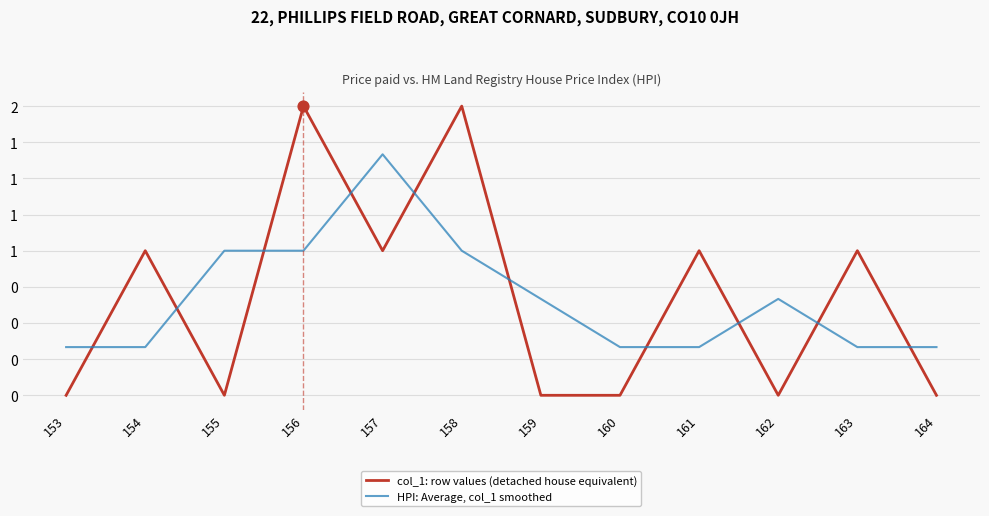

What are all the series names shown in the legend?

col_1: row values (detached house equivalent), HPI: Average, col_1 smoothed